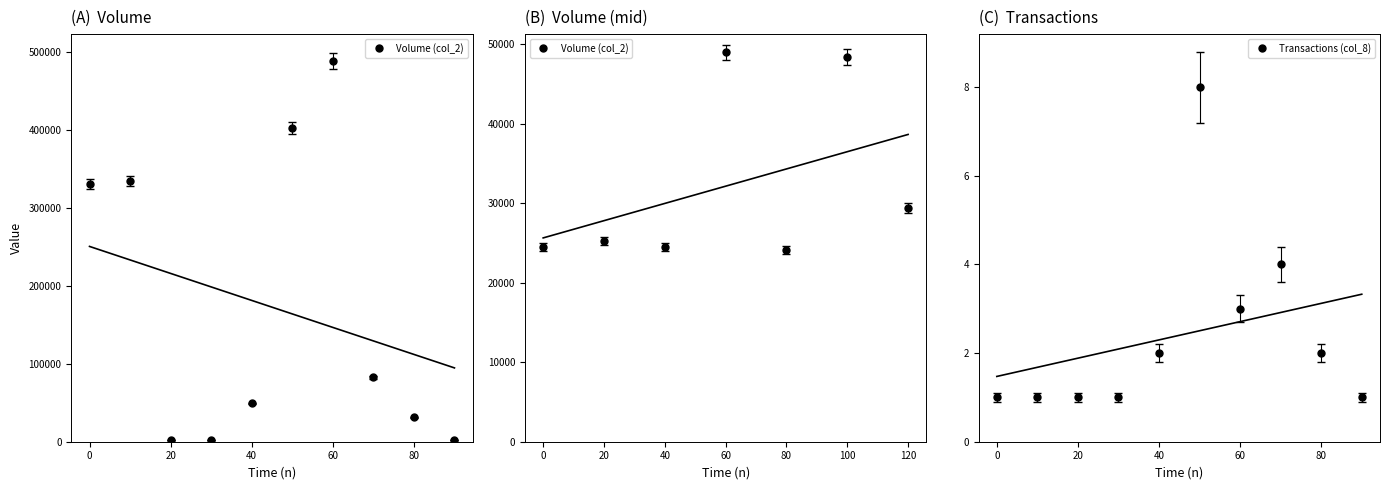

At how many categories does at least one series exceed 341615?

2